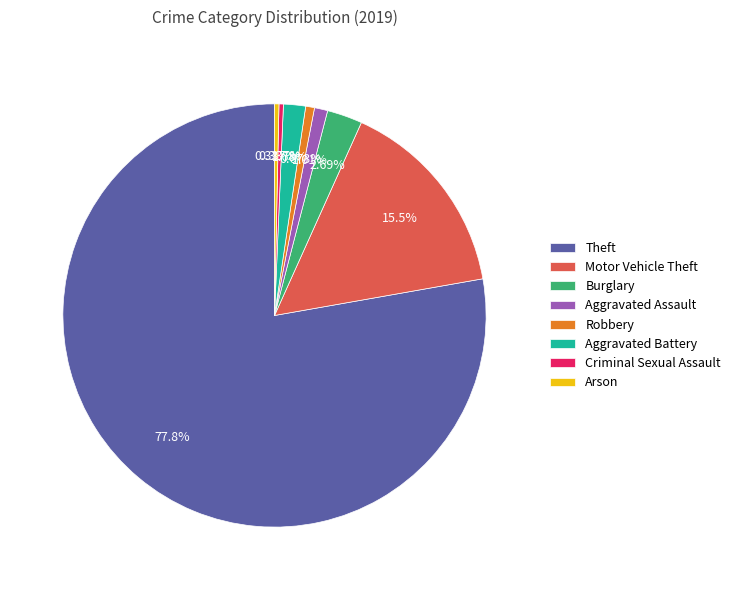

What is the majority slice?

Theft